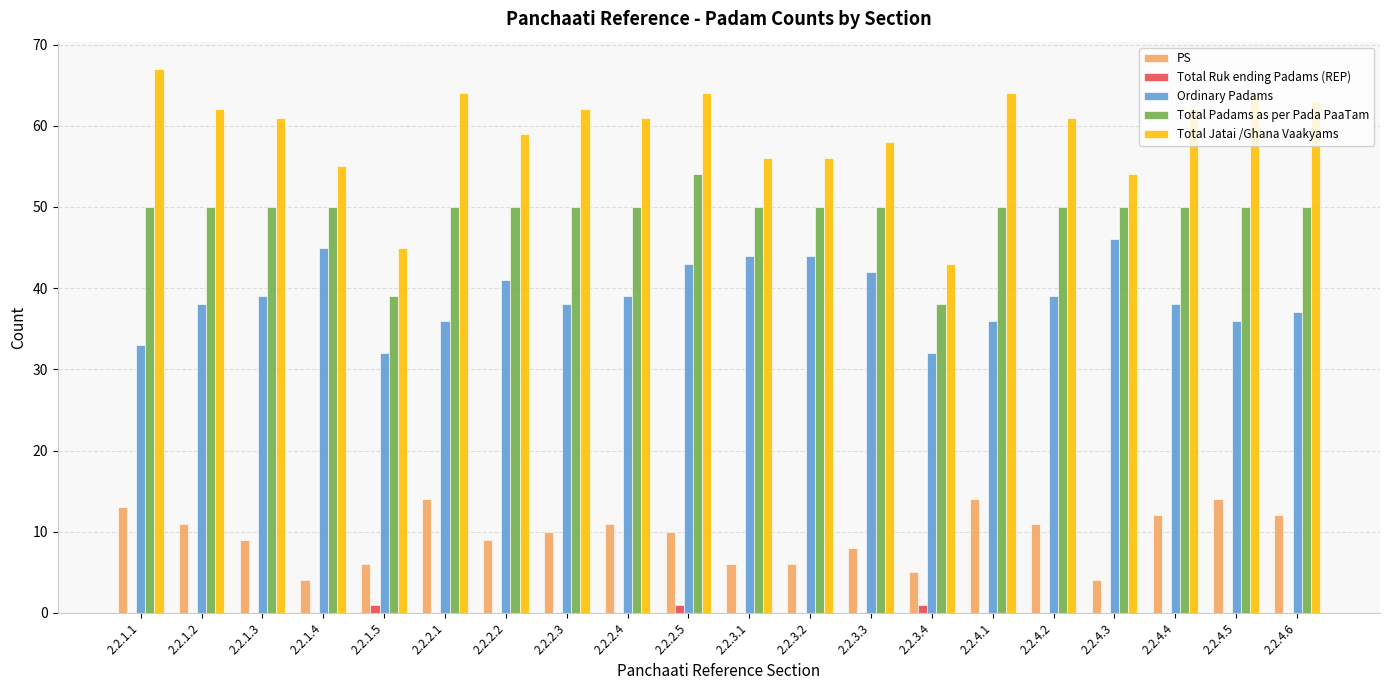

The value of Total Padams as per Pada PaaTam at 2.2.1.3 is 34. True or false?

False